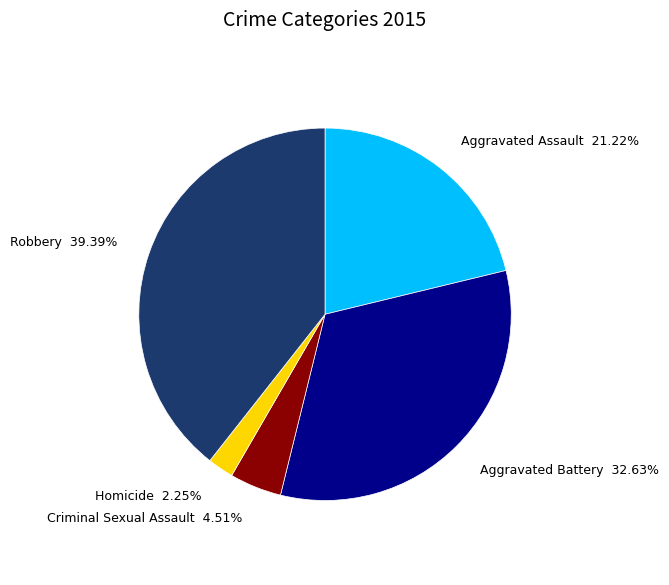

Which category has the smallest portion of the pie?

Homicide